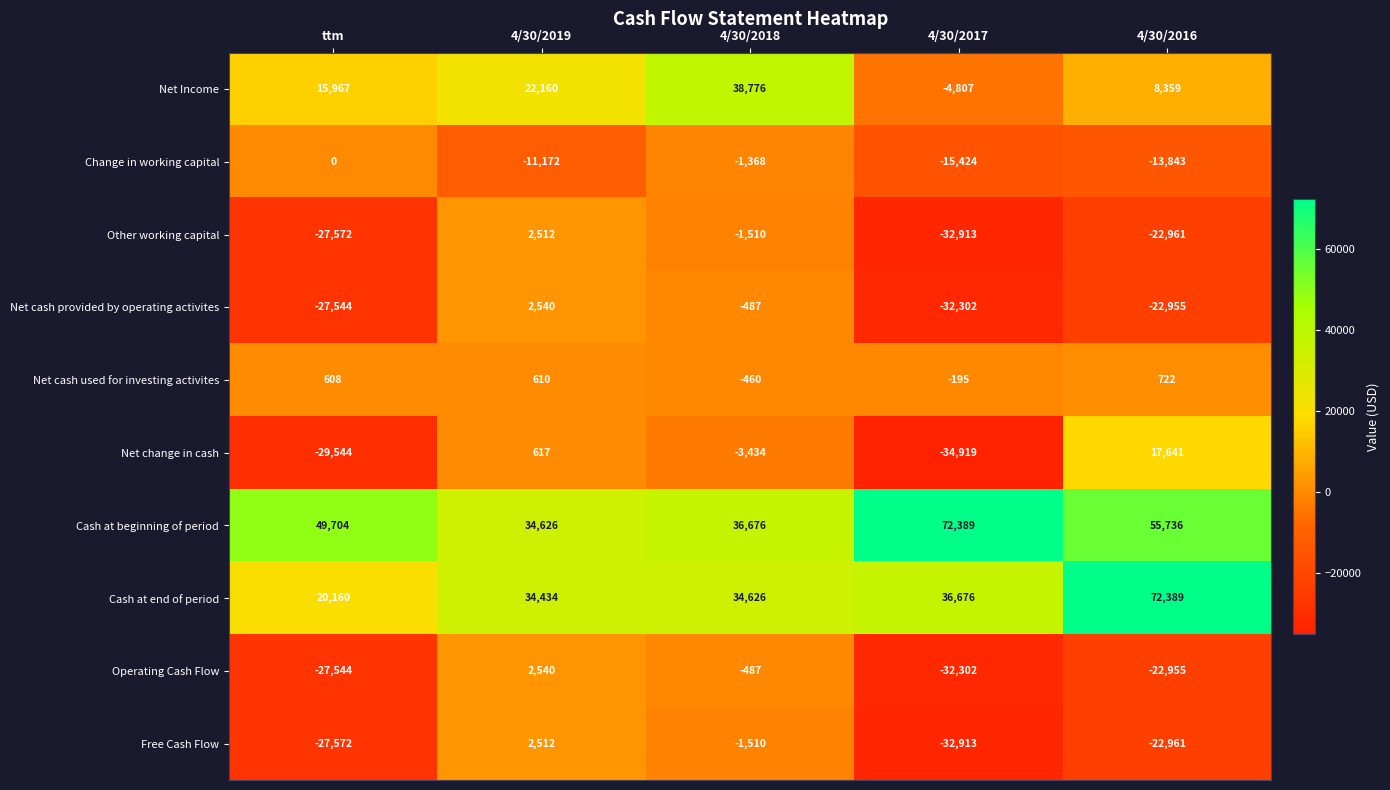

What is the difference between the highest and lowest values at ttm?

79248